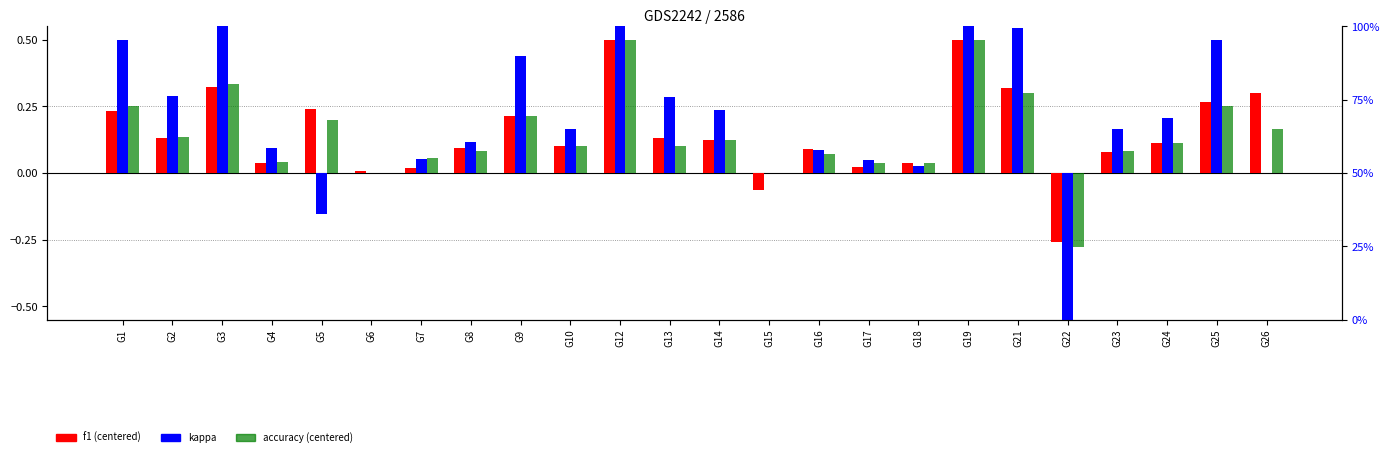

What is the maximum value for f1?

0.5